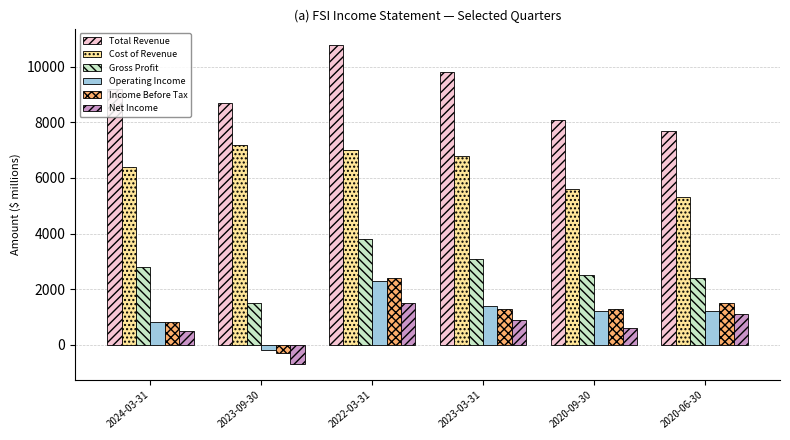

What is the difference between the highest and lowest values at 2020-09-30?

7500